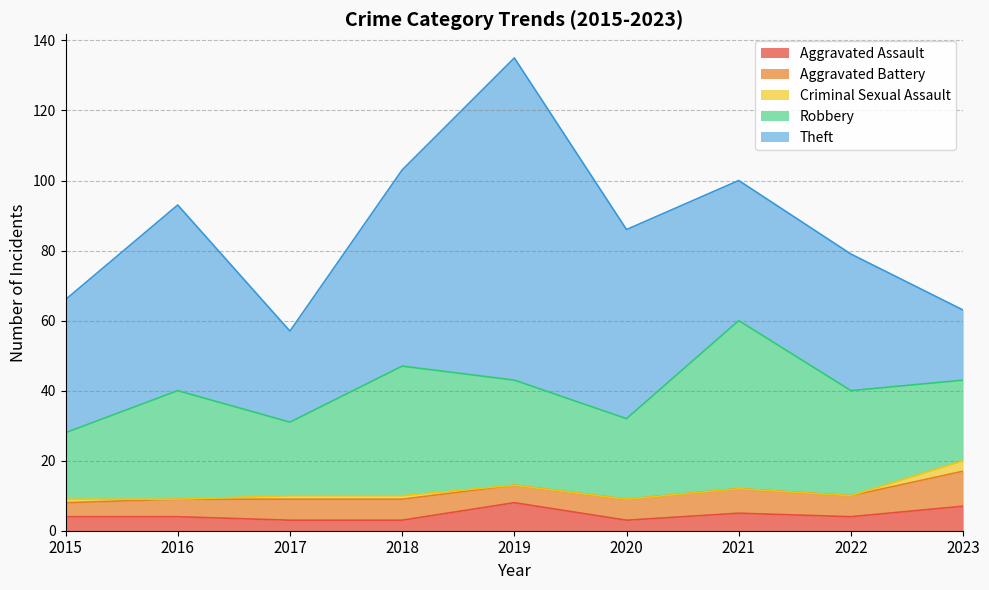

Read the Robbery value at 2021.

48